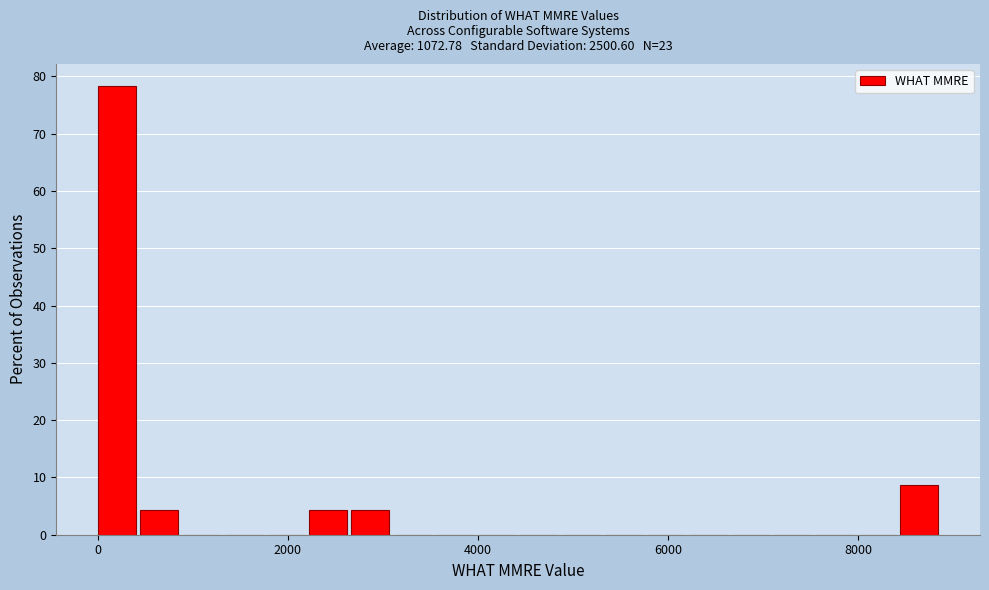

Around what value on the x-axis is the tallest bar? Give the approximate position of its centre, as read against the axis.

200